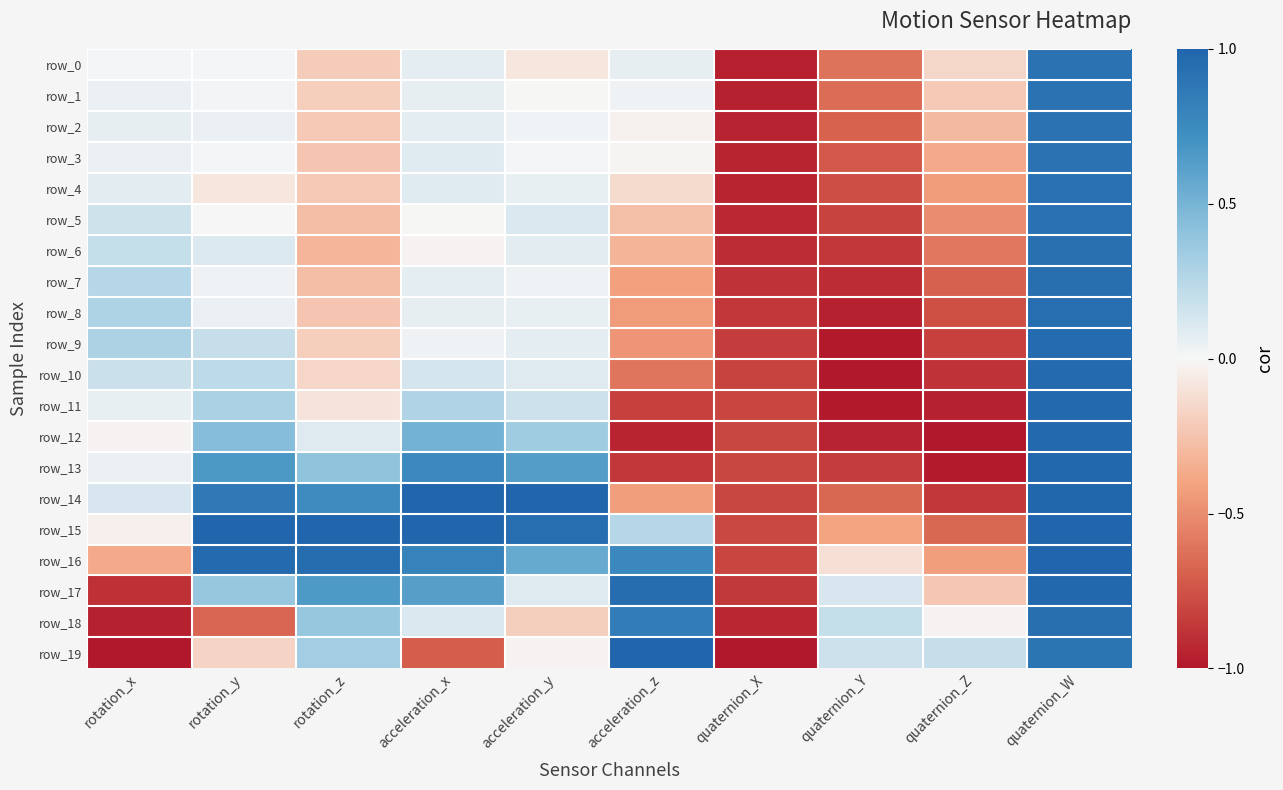

What is the minimum value for row_10?

-1.0